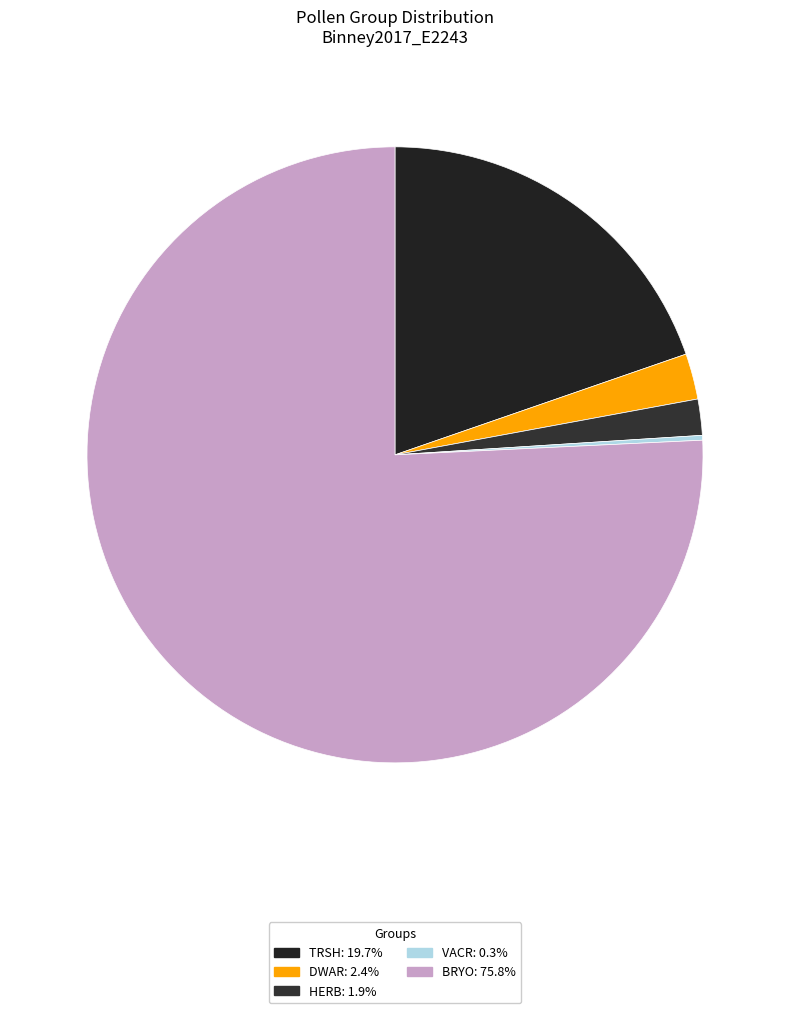

Which slice is the smallest?

VACR